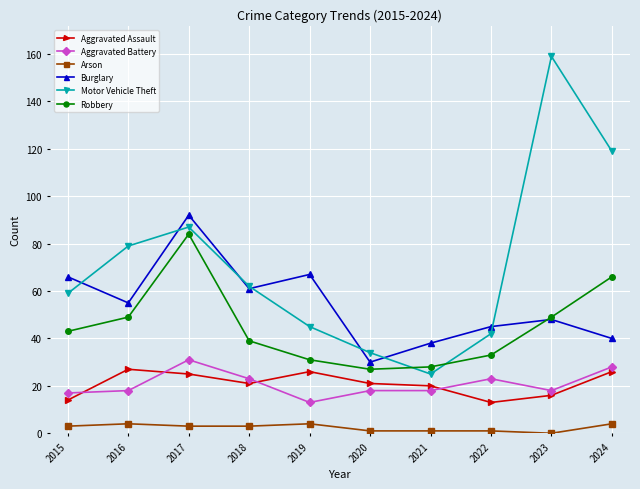

How many lines are shown in the chart?

6